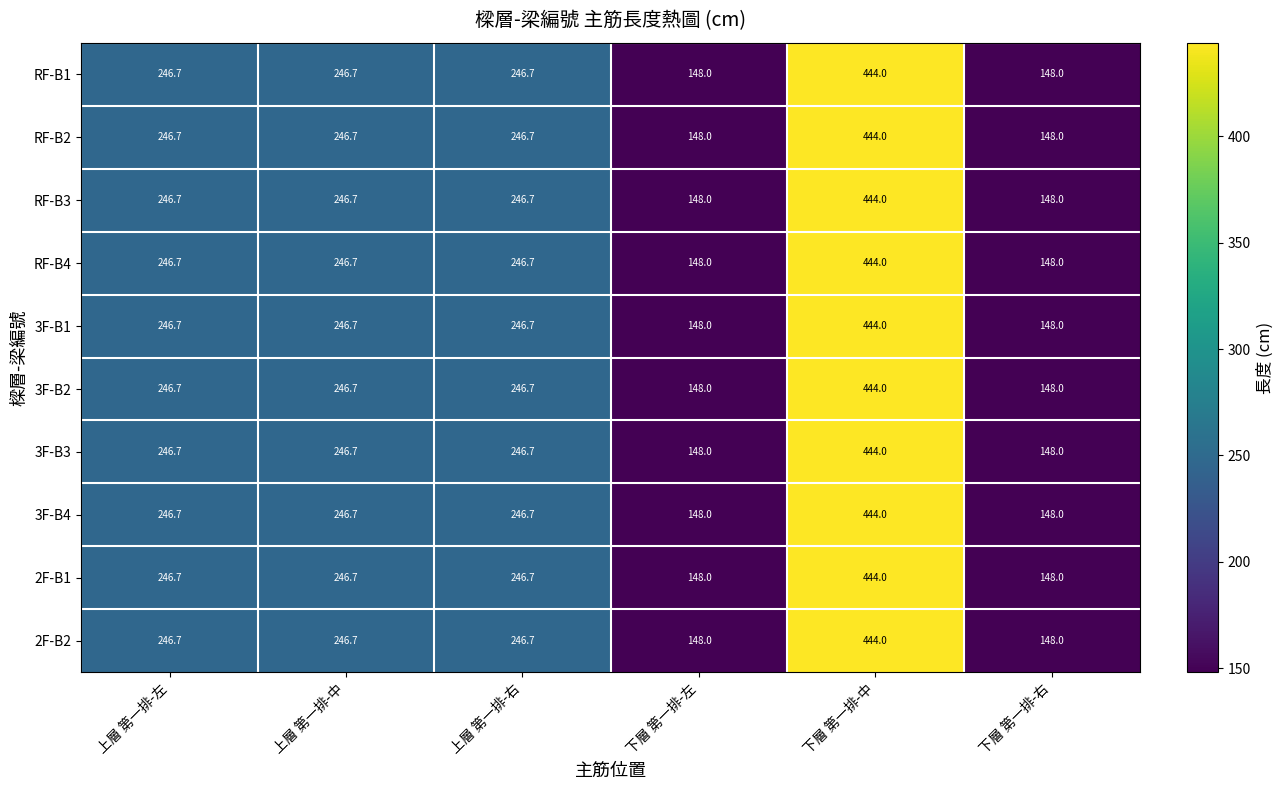

The value of RF-B3 at 上層 第一排-右 is 246.7. True or false?

True